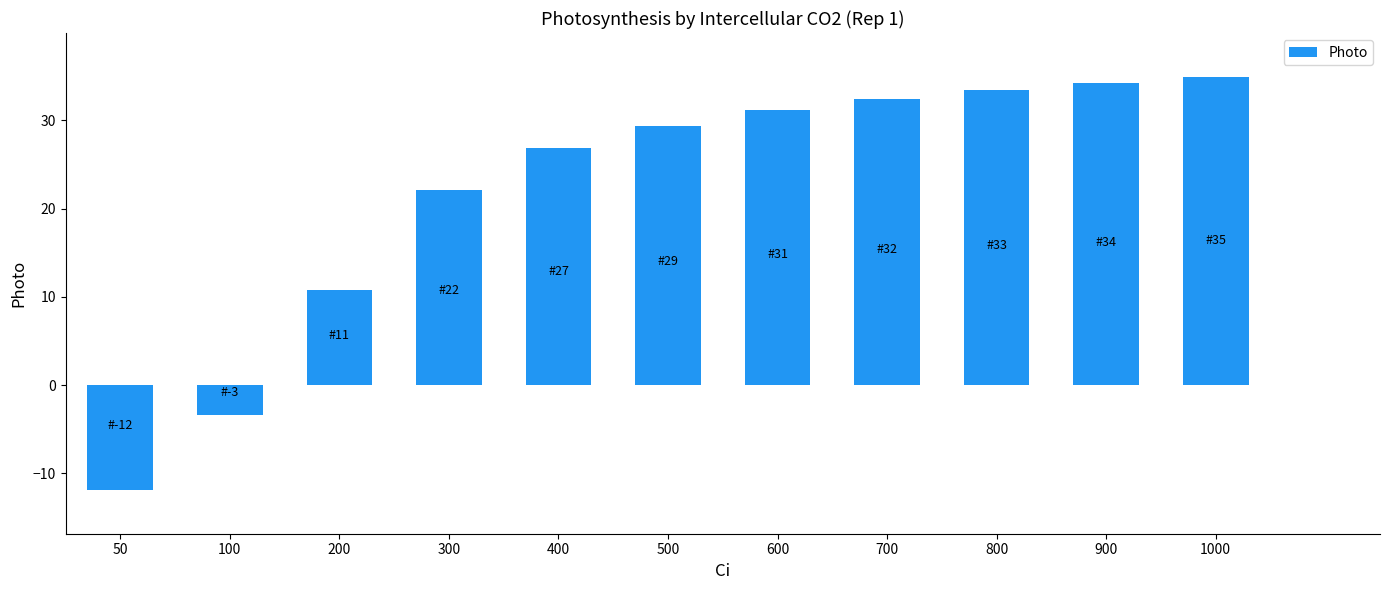

How many bars are there in total?

11